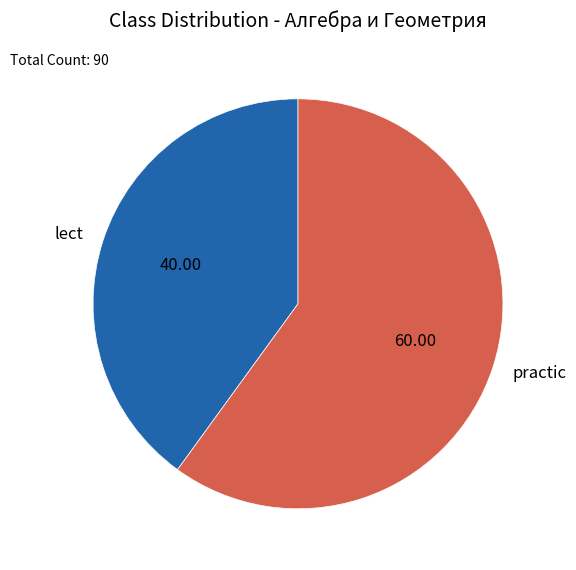

What is the ratio of the value at practic to the value at lect?

1.5